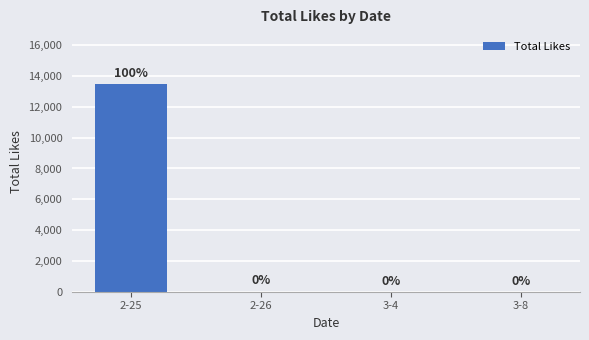

What is the sum of all values?

13495